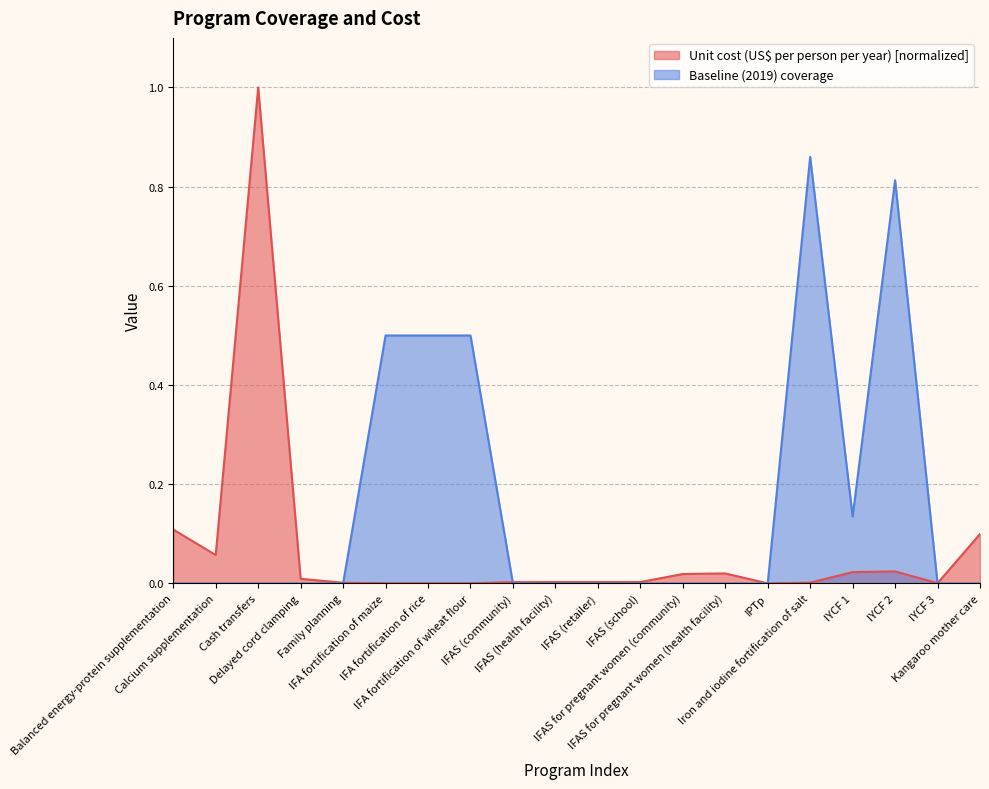

True or false: Unit cost (US$ per person per year) and Baseline (2019) coverage intersect in this chart.

True